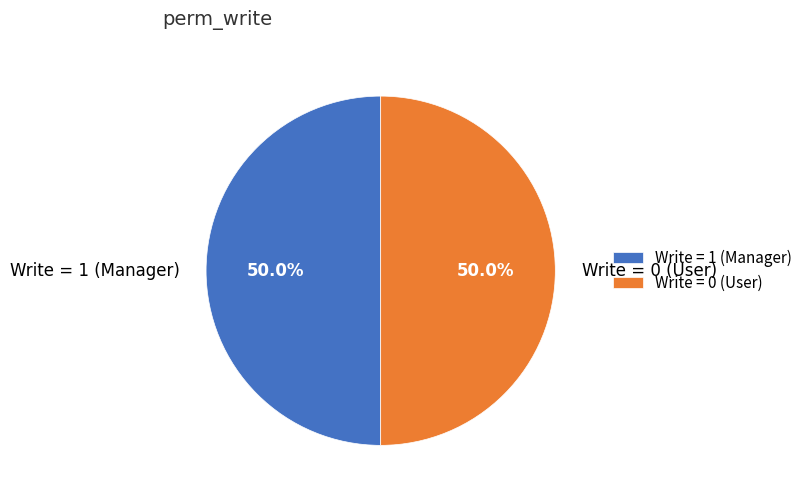

Approximately how many times larger is the value at Write = 1 (Manager) compared to Write = 0 (User)?

1.0